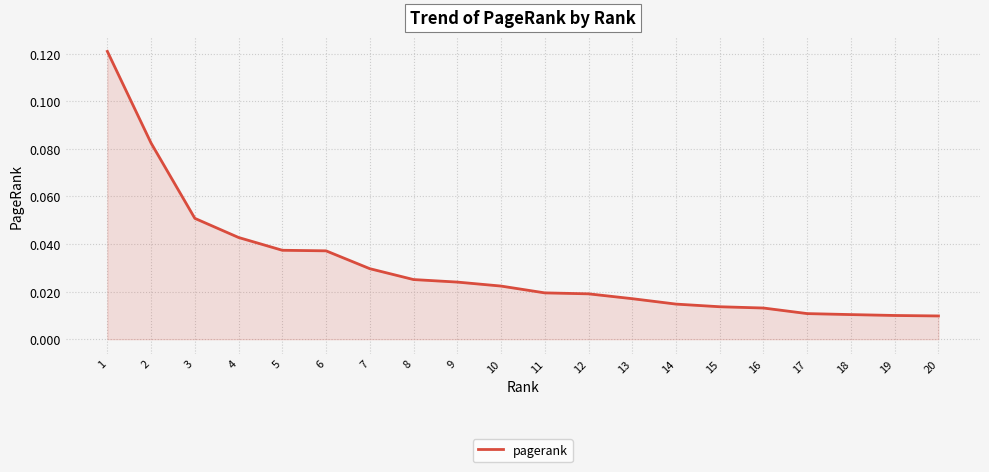

The chart shows a value of 0.1 at 5. True or false?

False